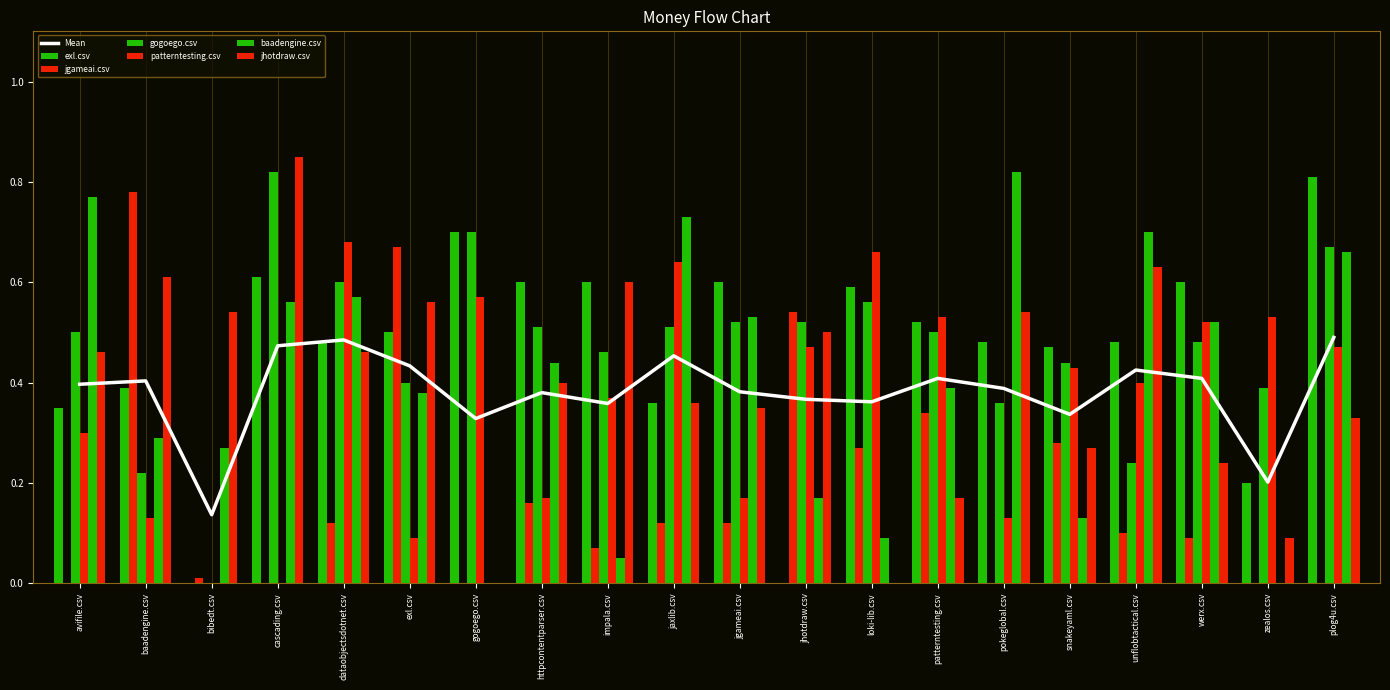

Where is jhotdraw.csv nearest to the value 0?

gogoego.csv